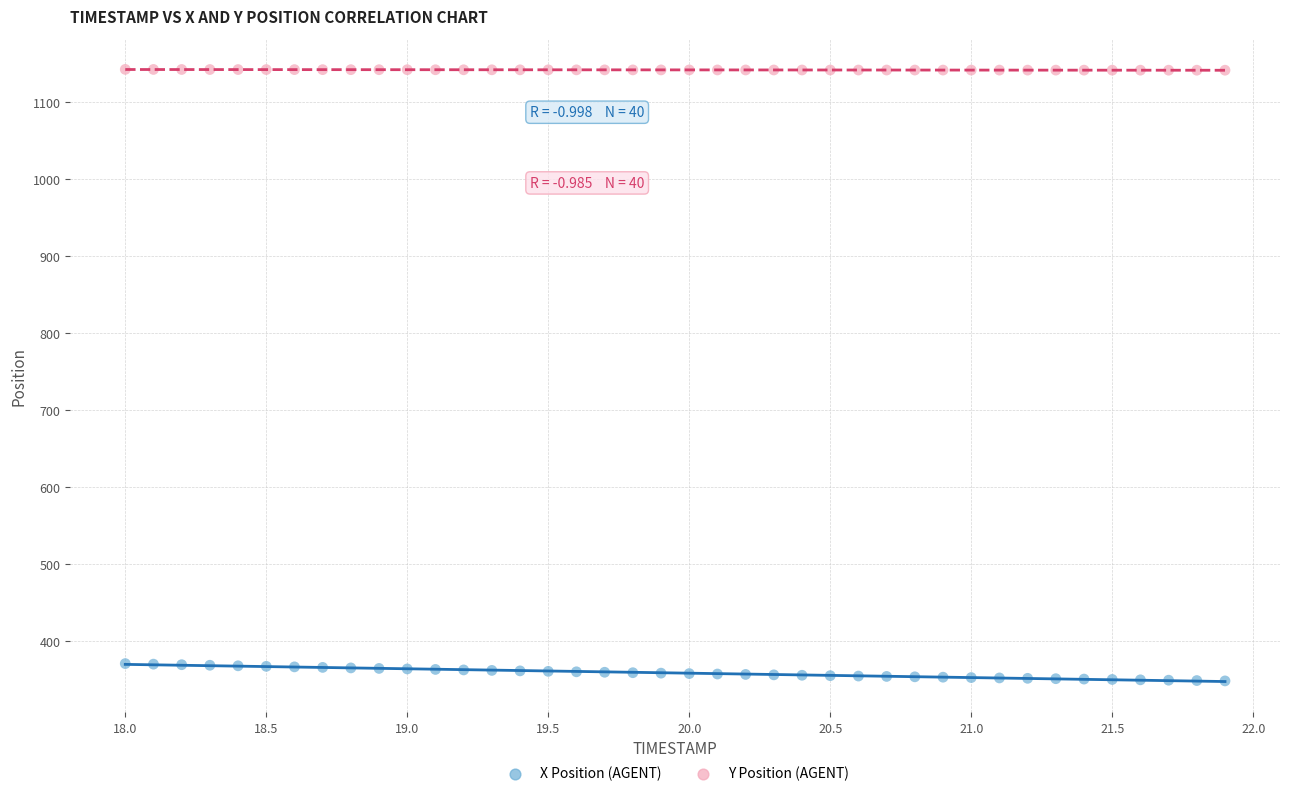

Which series has the widest spread of Y values?

X Position (AGENT)